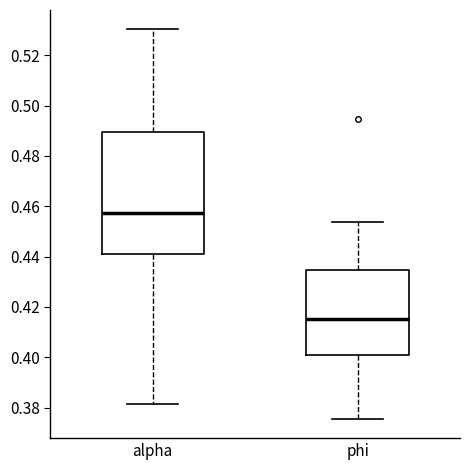

Where is the lower edge of the box for alpha on the y-axis? The values are not printed on the chart, so give them approximately, as read against the axis.

0.442